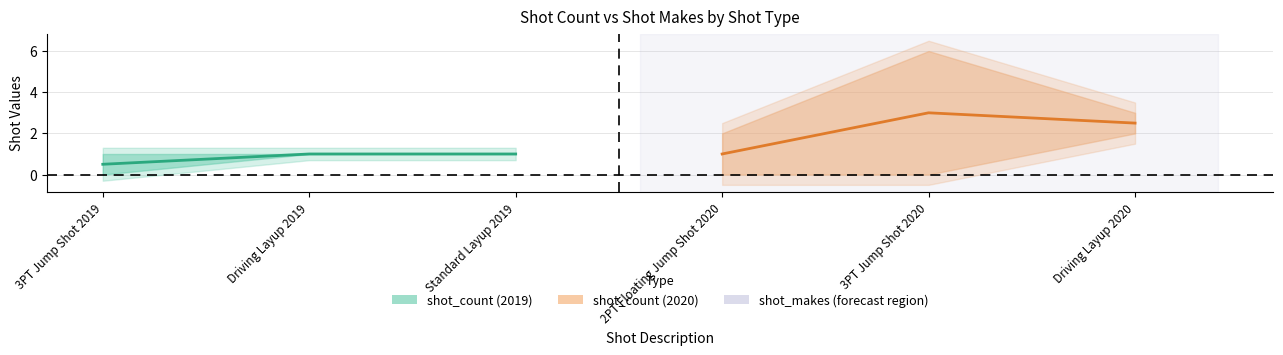

Rank the series by their average value, from lowest to highest.

shot_count (2019), shot_count (2020)